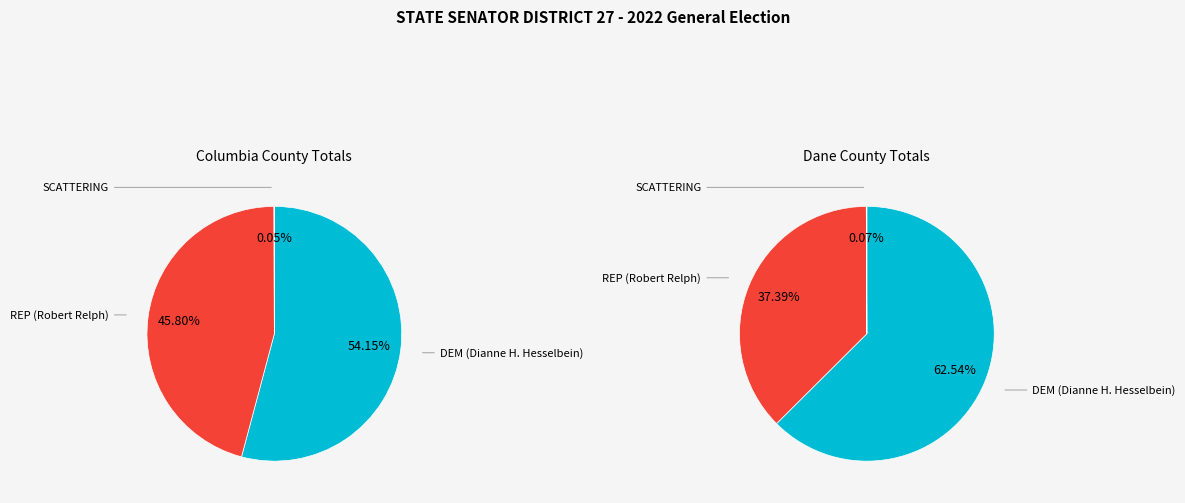

Rank the categories by value from lowest to highest.

SCATTERING, REP (Robert Relph), DEM (Dianne H. Hesselbein)